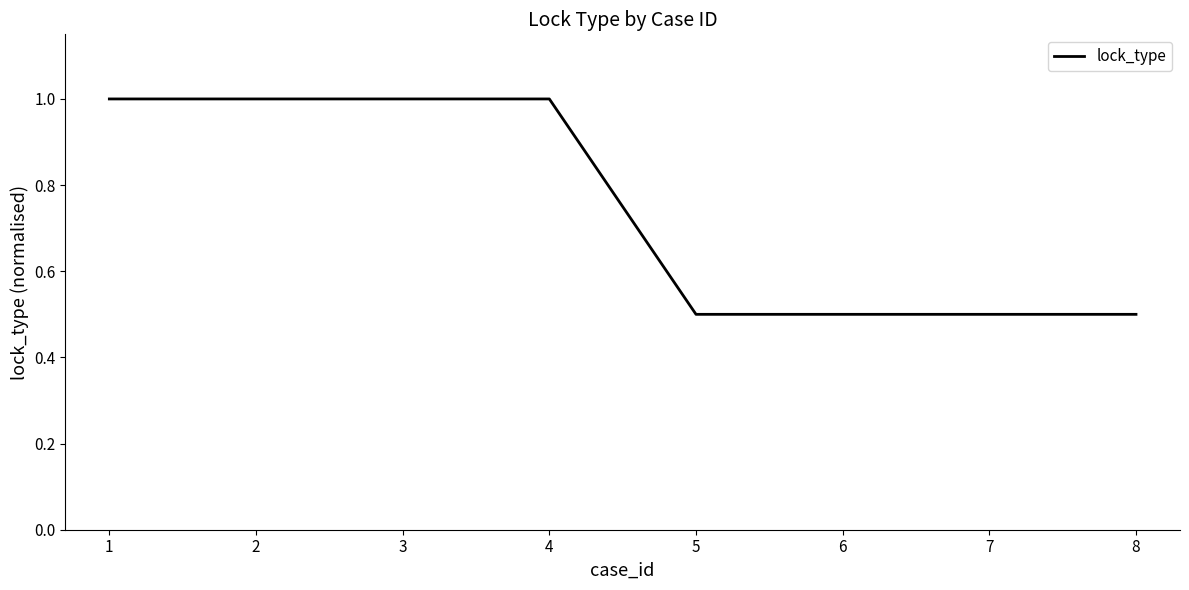

What is the smallest value displayed?

0.5